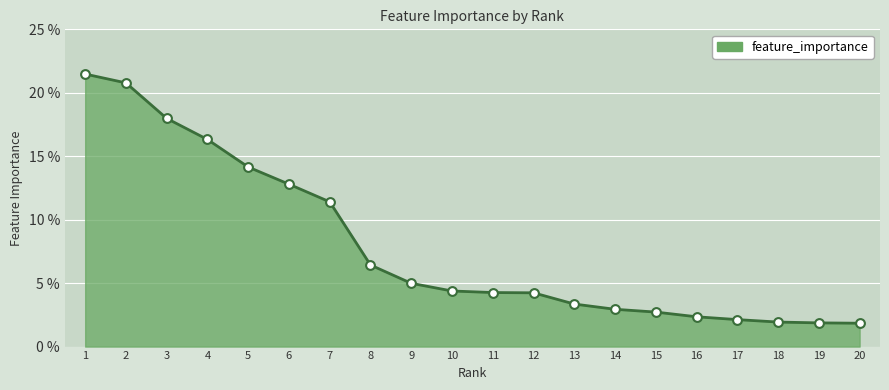

Which has a higher value, 9 or 3?

3